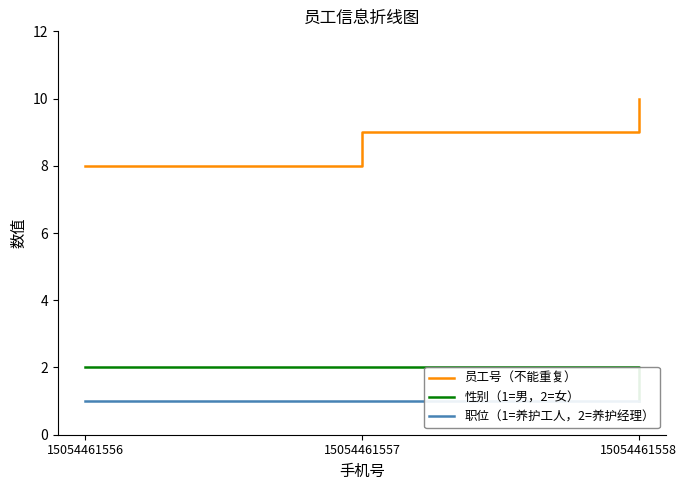

What is the difference between the maximum and minimum values in the 员工号（不能重复） series?

2